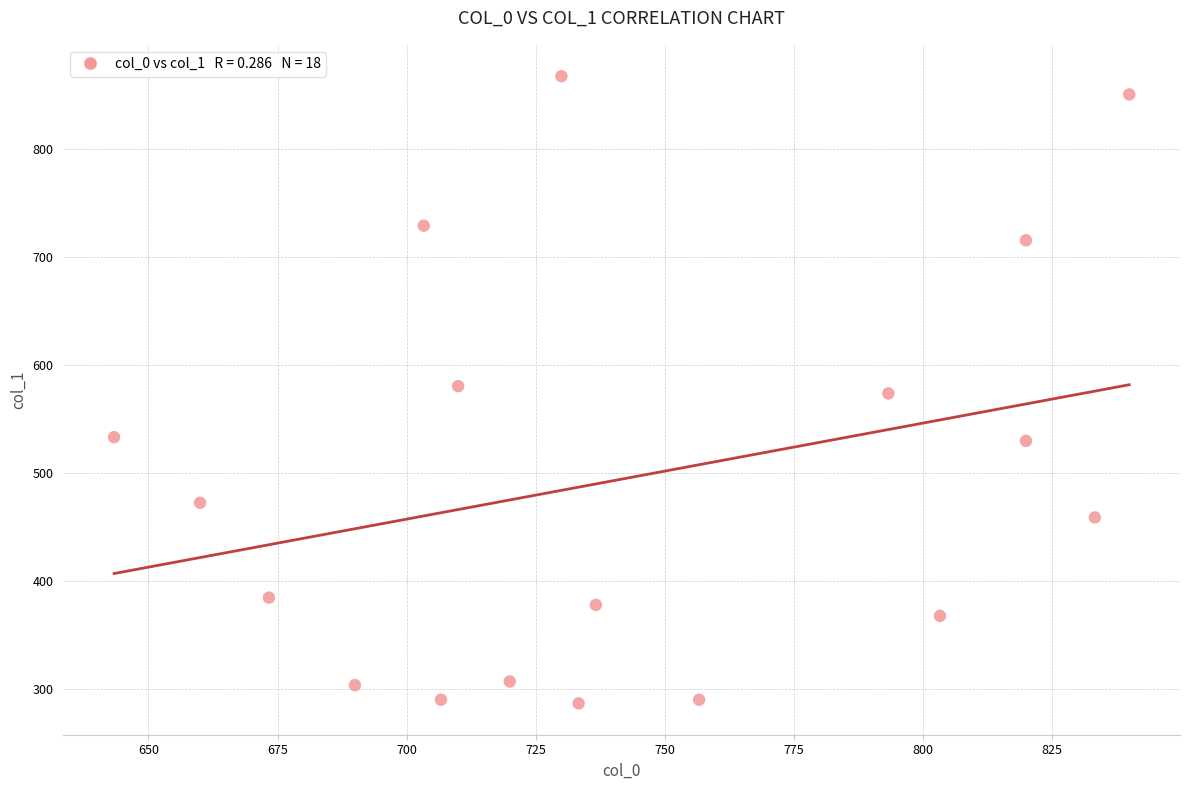

What is the range of X values (max minus min)?

196.7